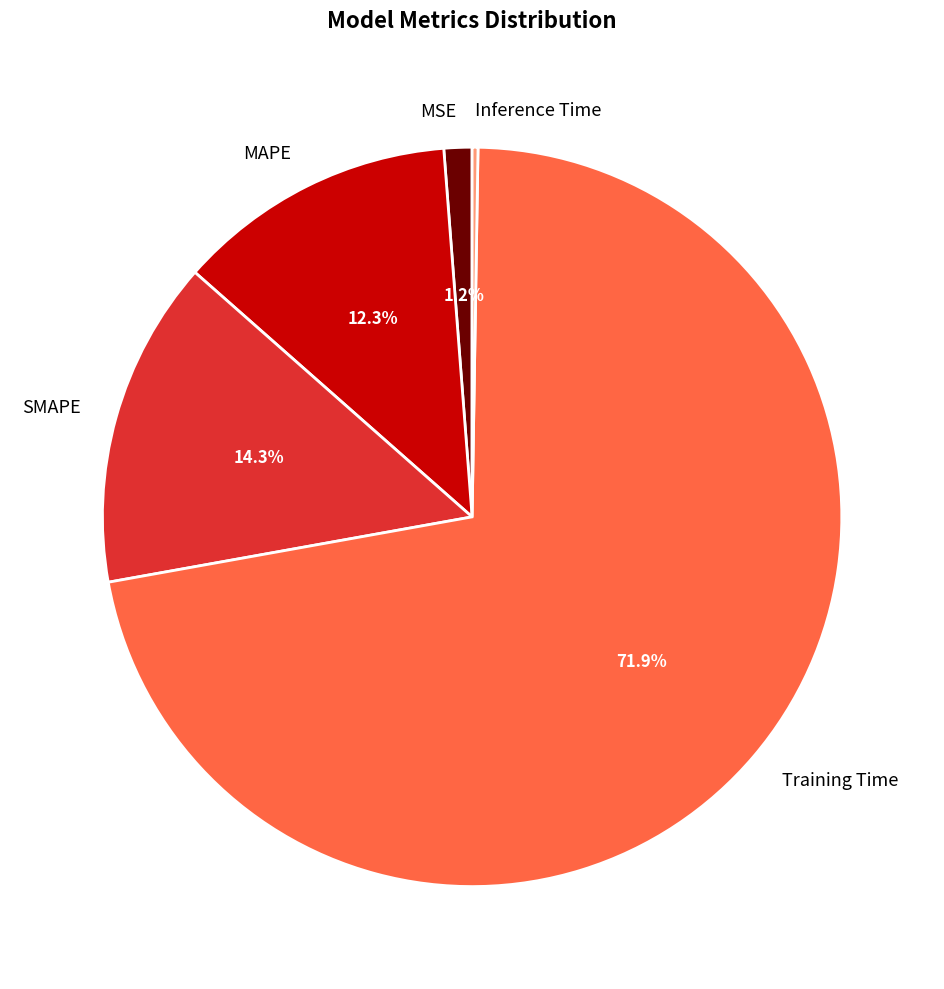

Which category has the biggest portion of the pie?

Training Time